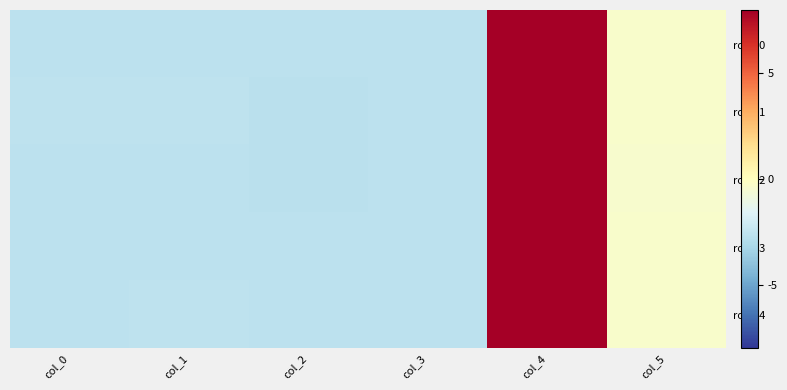

Count the number of data series in this chart.

5